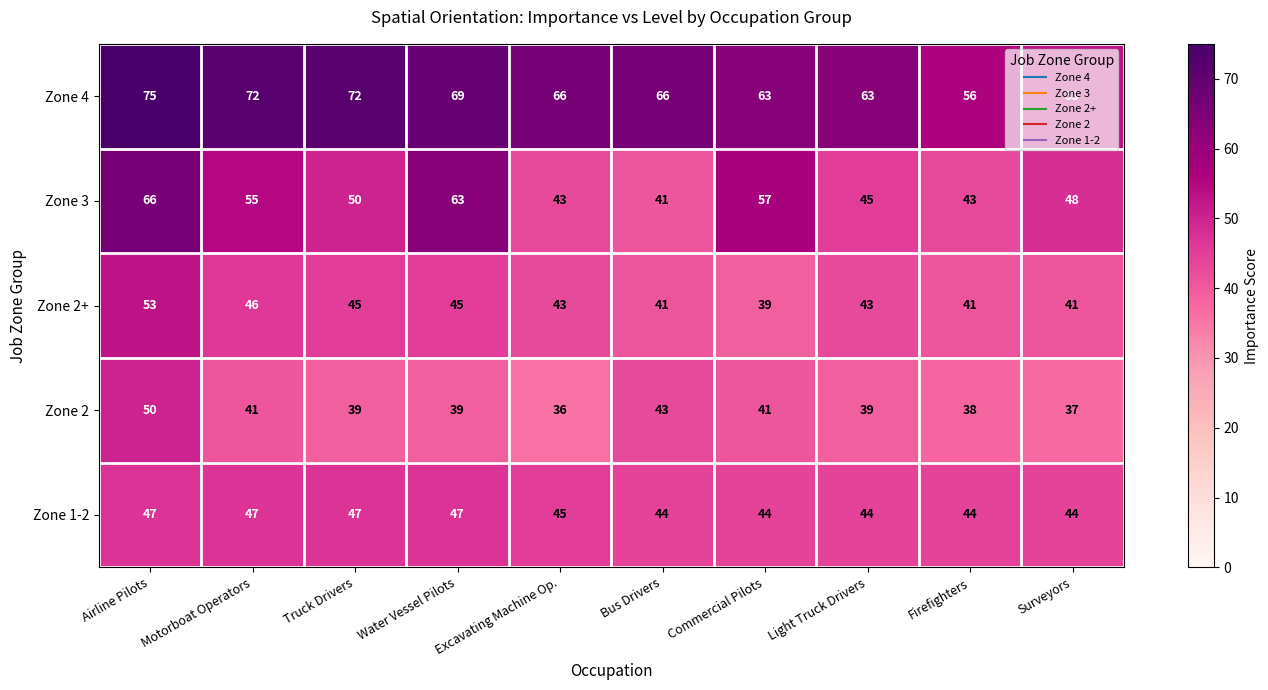

What is the sum of the Zone 2+ values at Truck Drivers and Firefighters?

86